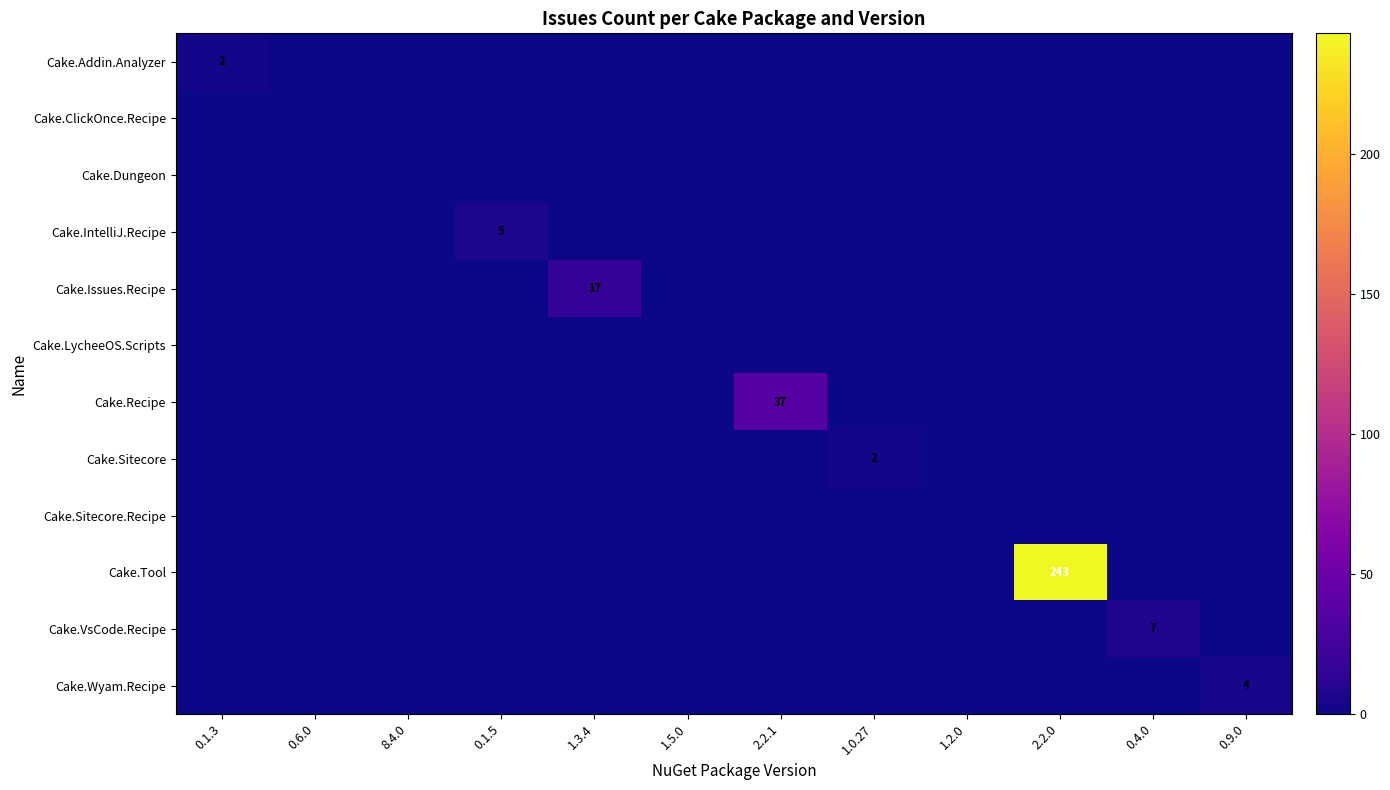

Between 2.2.1 and 8.4.0, which is larger?

2.2.1